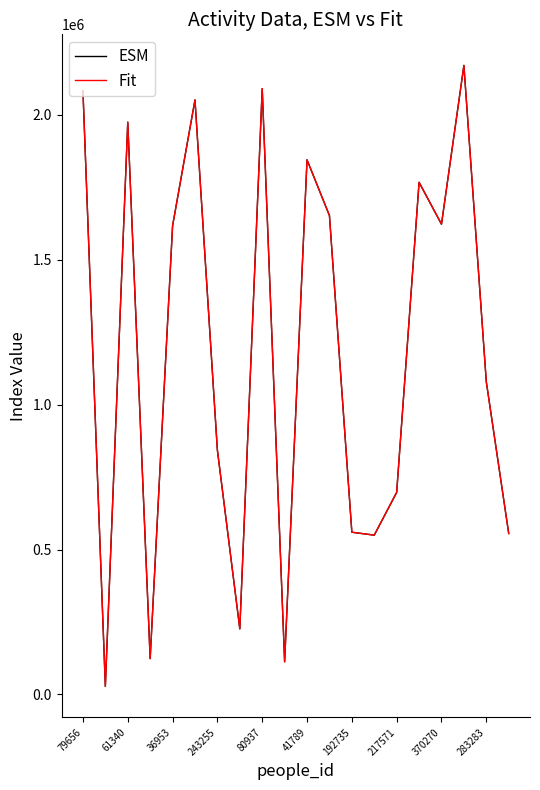

What is the maximum value for ESM?

2169832